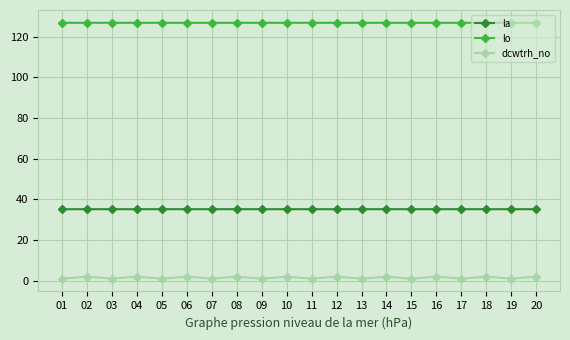

What value does the la series have at 04?

35.2